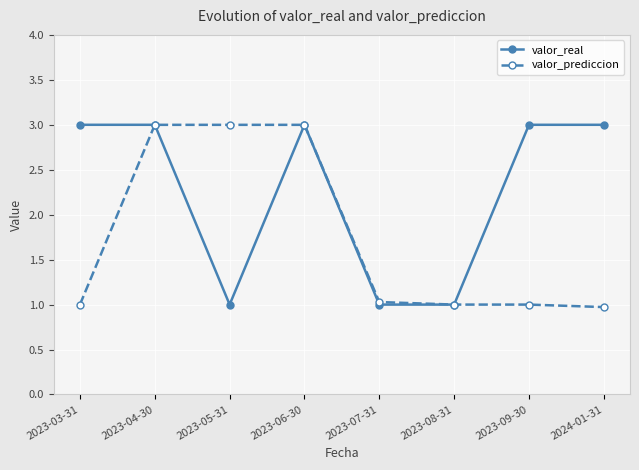

Is it true that valor_prediccion equals 0.6 at 2023-09-30?

False